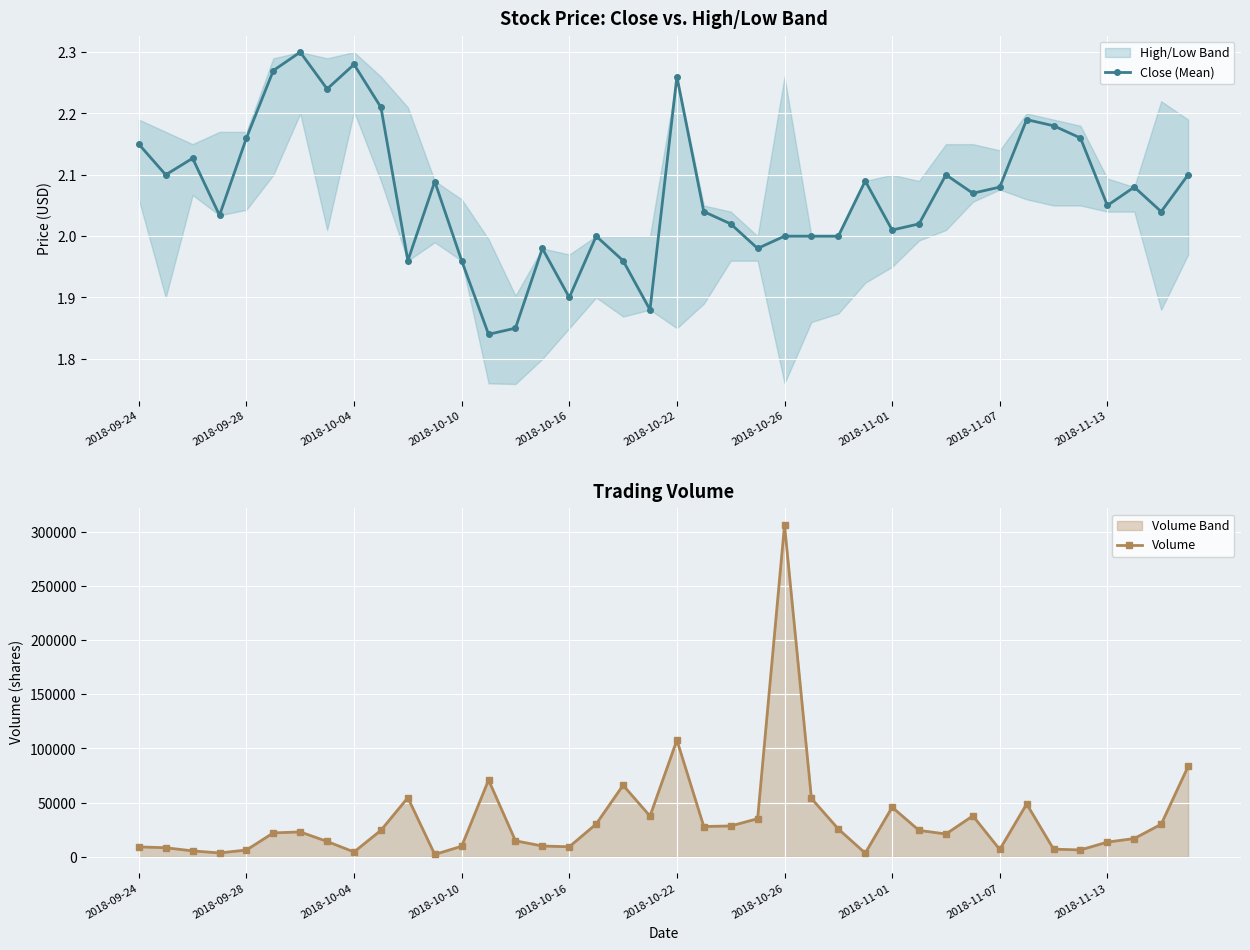

Which series has the largest range (max minus min)?

Volume